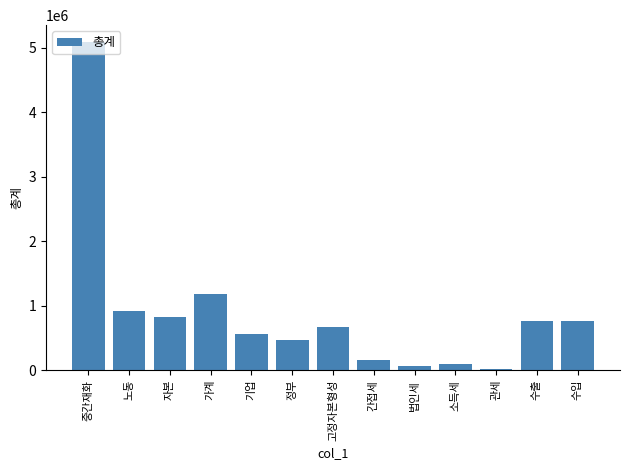

Does the chart contain any negative values?

No